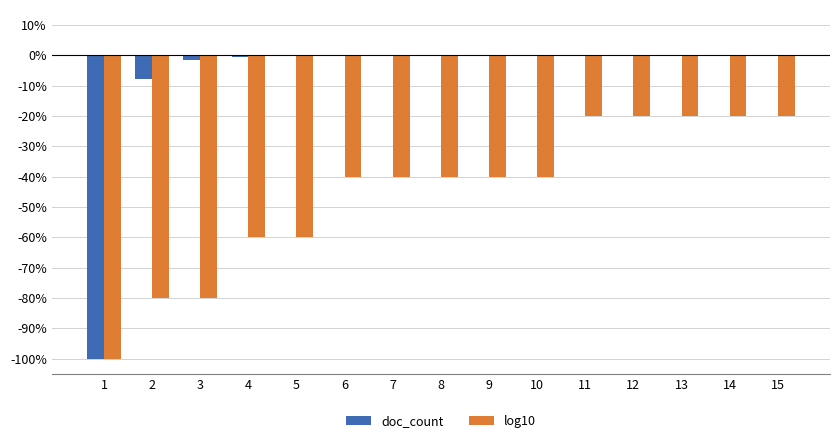

What is the total value across all series at 3?

-81.5